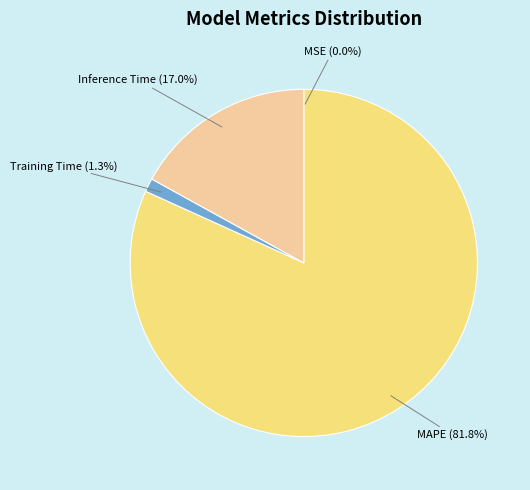

Which has a higher value, Training Time or MAPE?

MAPE